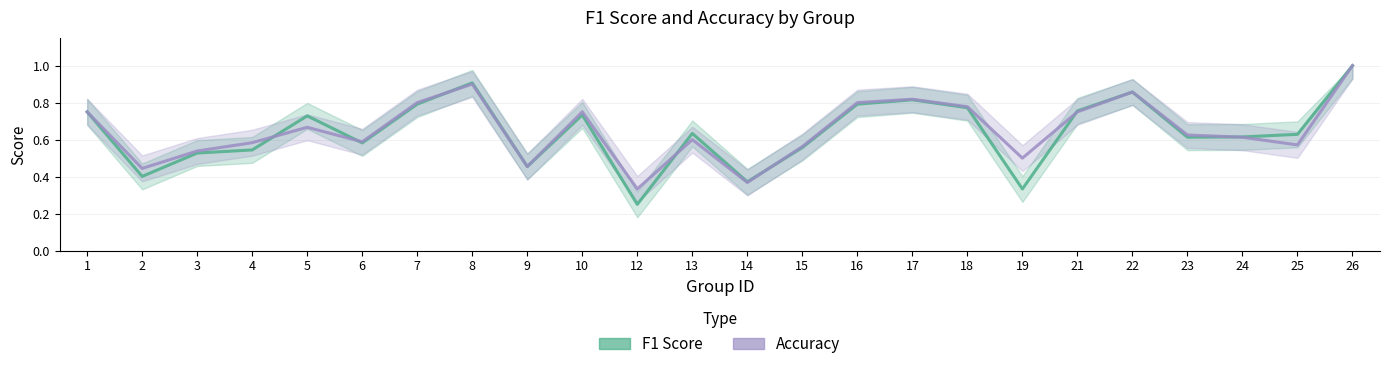

At 12, list the series in order from smallest to largest.

f1, accuracy